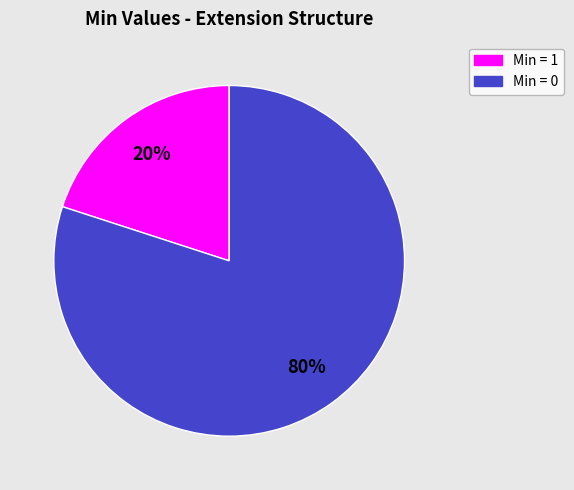

Count the number of slices in the pie.

2